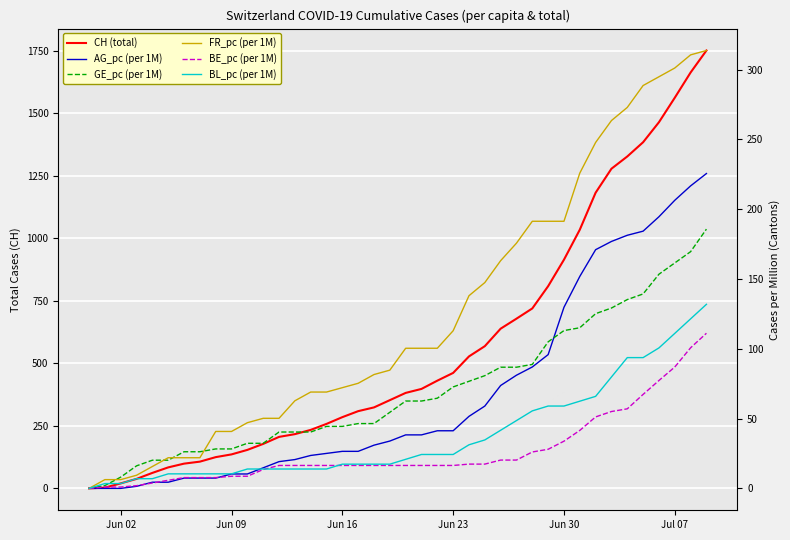

True or false: BE_pc (per 1M) has more than 2 interior local peaks.

False